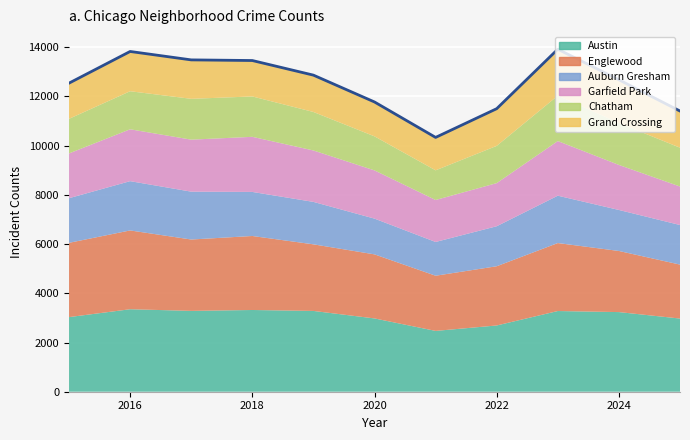

Where is Chatham nearest to the value 1525?

2022